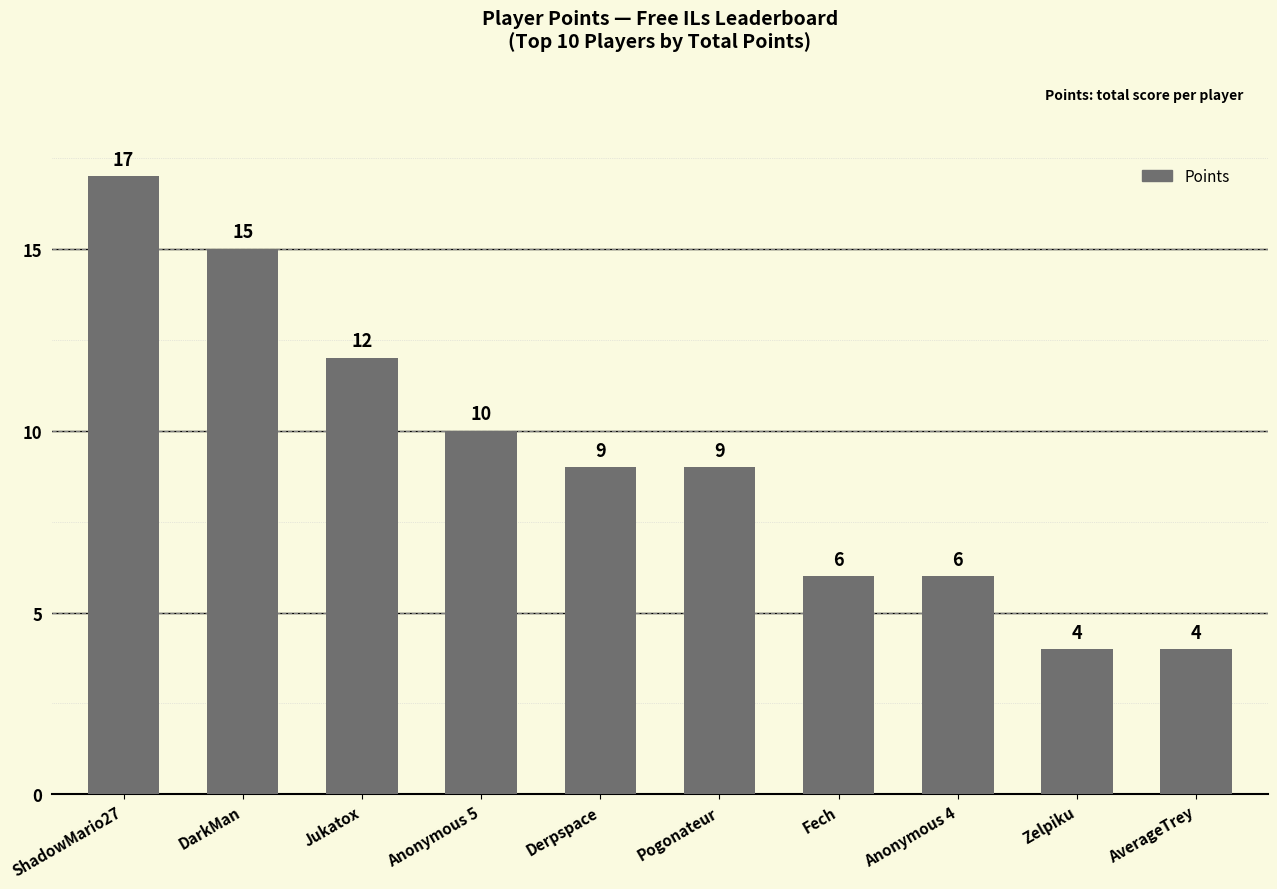

What is the value of the 6th bar from the left?

9